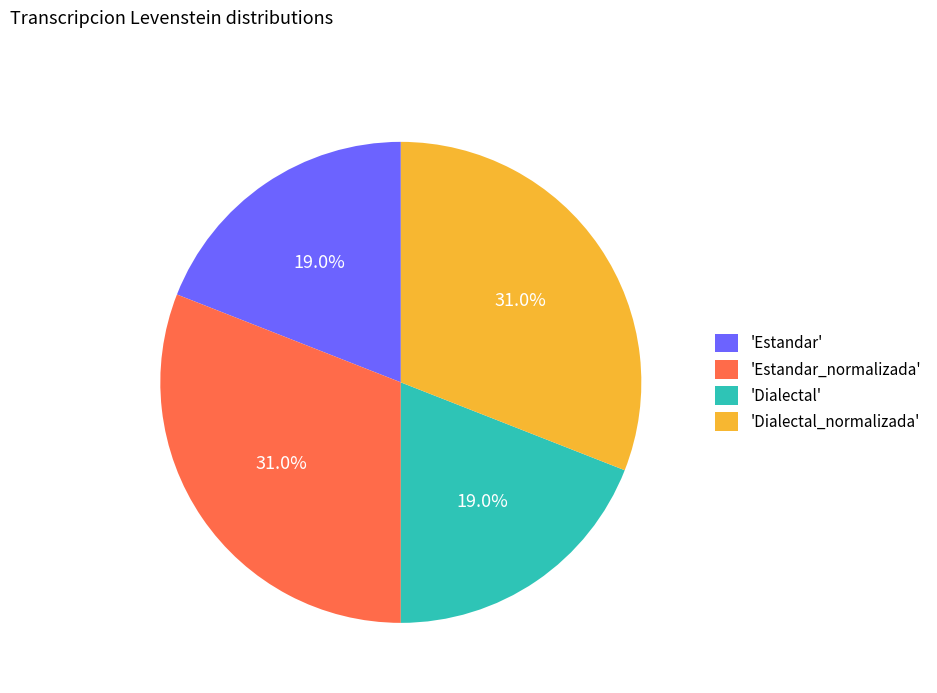

Which has a higher value, 'Estandar' or 'Dialectal_normalizada'?

'Dialectal_normalizada'